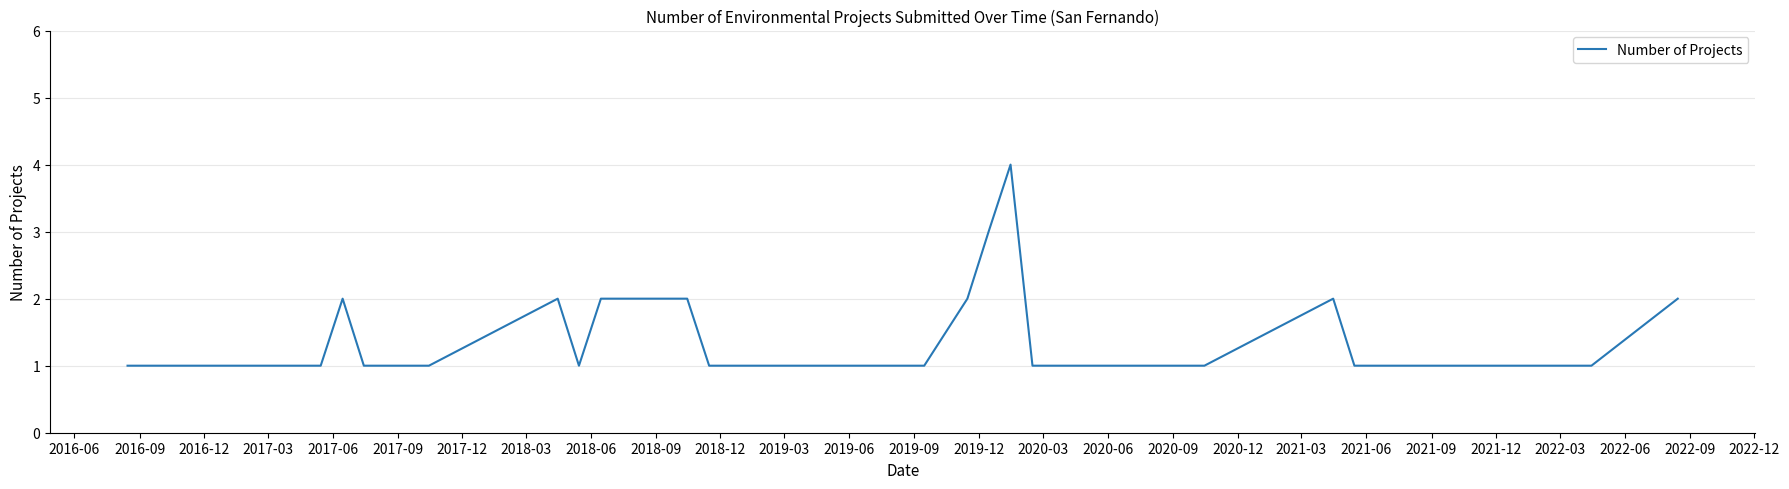

What is the sum of all values?

40